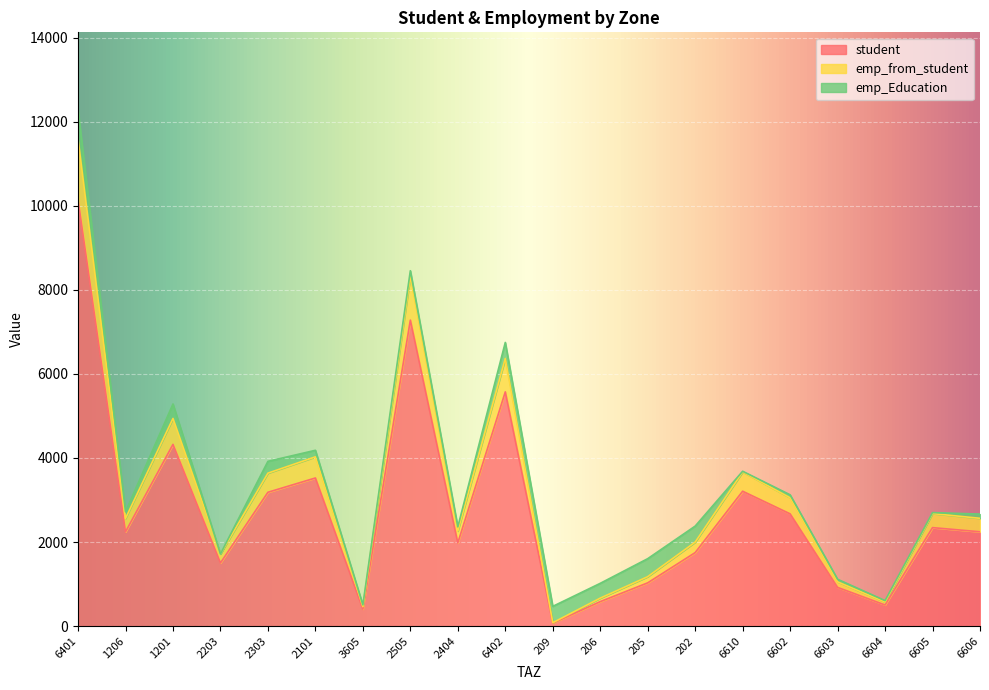

List the labels in order of emp_from_student value, smallest first.

209, 3605, 6604, 206, 6603, 205, 2203, 202, 2404, 1206, 6606, 6605, 6602, 2303, 6610, 2101, 1201, 6402, 2505, 6401